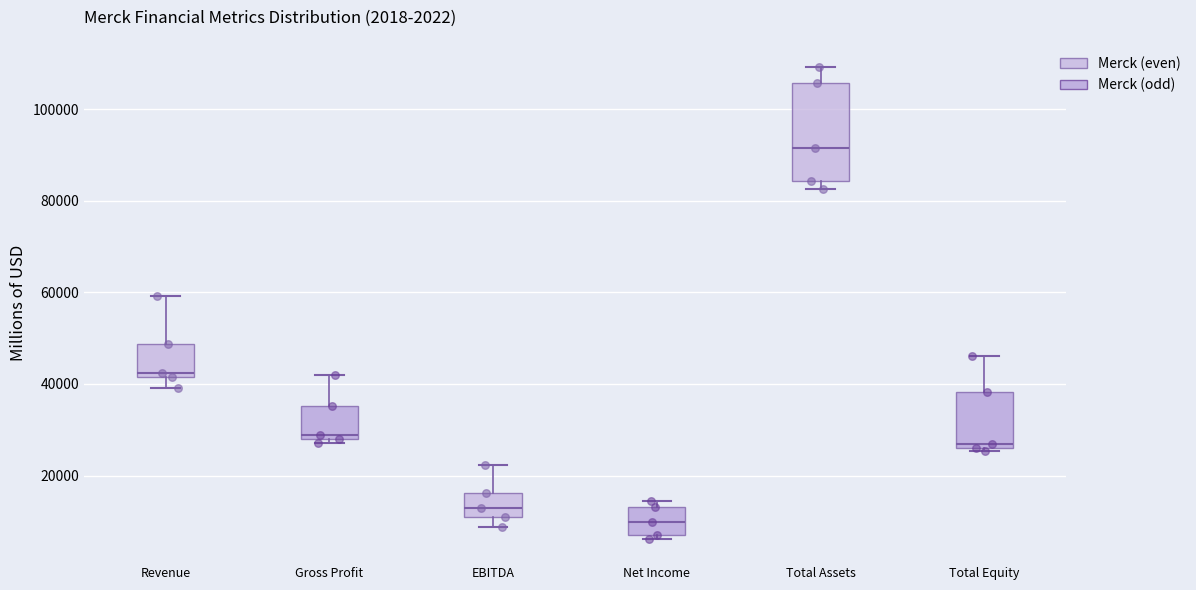

Reading left to right, transcribe this box plot: for each box, give where its median line is, the range the box spans, and where its two whiskers end, as read against the y-axis. The values are not printed on the chart, so give them approximately, as read against the axis.

Revenue: median 42000 (just above the box's lower edge), box 42000 to 48000, whiskers 40000 to 60000
Gross Profit: median 28000 (just above the box's lower edge), box 28000 to 36000, whiskers 28000 (just below the box's lower edge) to 42000
EBITDA: median 12000, box 10000 to 16000, whiskers 8000 to 22000
Net Income: median 10000, box 8000 to 14000, whiskers 6000 to 14000 (just above the box's upper edge)
Total Assets: median 92000, box 84000 to 106000, whiskers 82000 to 110000
Total Equity: median 26000 (just above the box's lower edge), box 26000 to 38000, whiskers 26000 to 46000